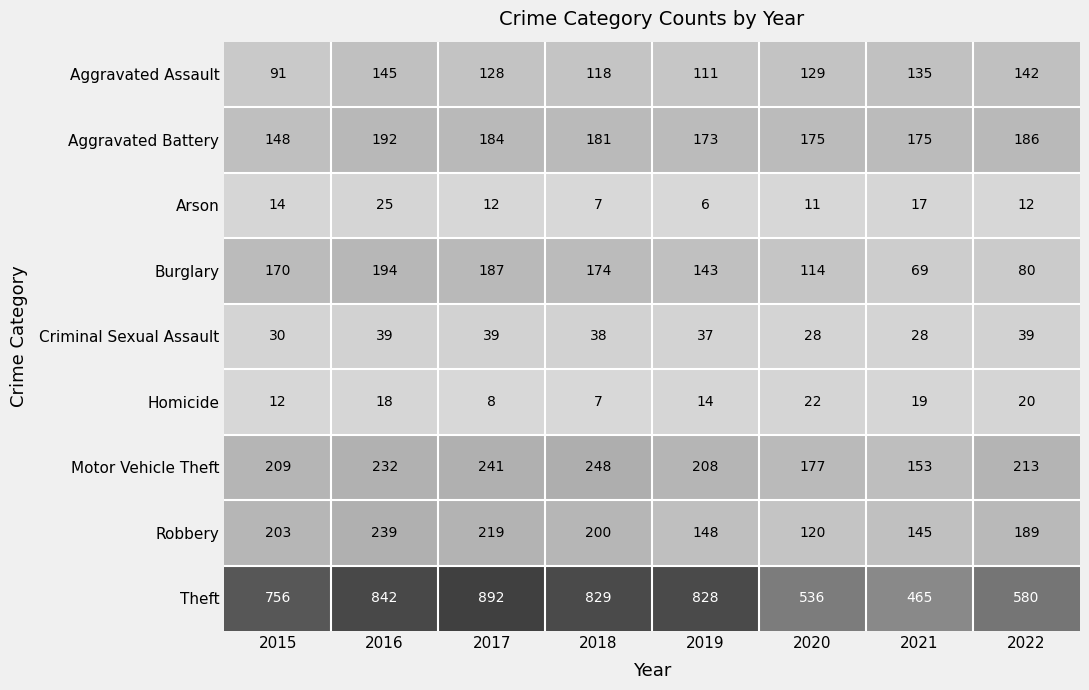

Between 2018 and 2022, which series saw the biggest shift?

Theft